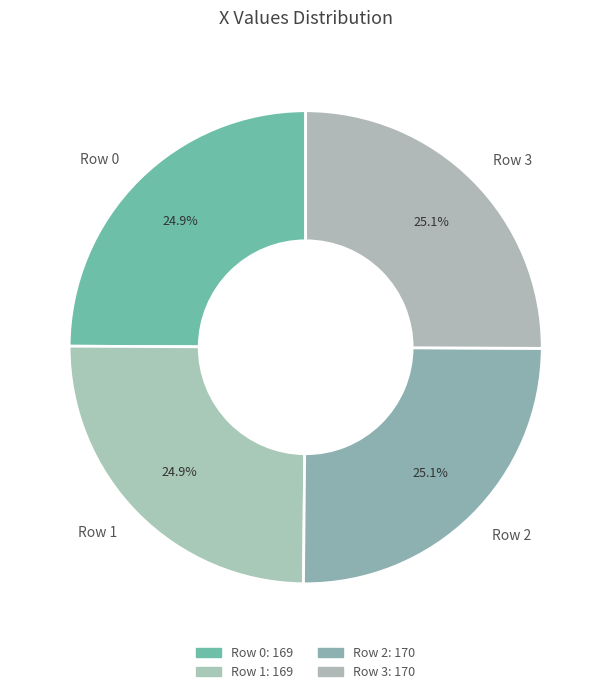

What percentage is the Row 3 slice, to the nearest percent?

25%